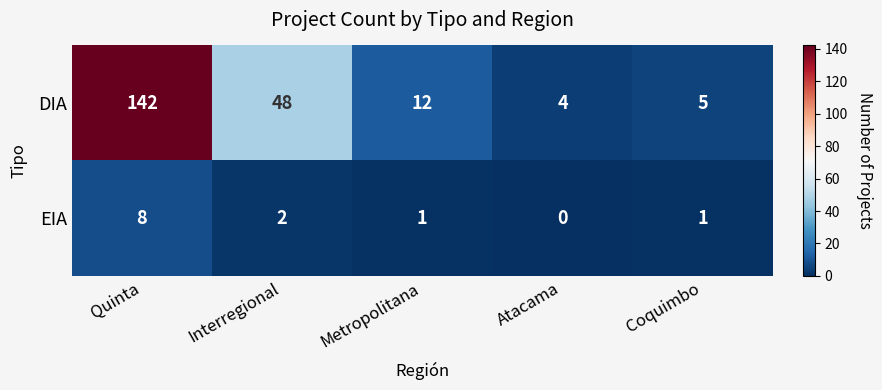

List the series in order of their overall mean, highest first.

DIA, EIA